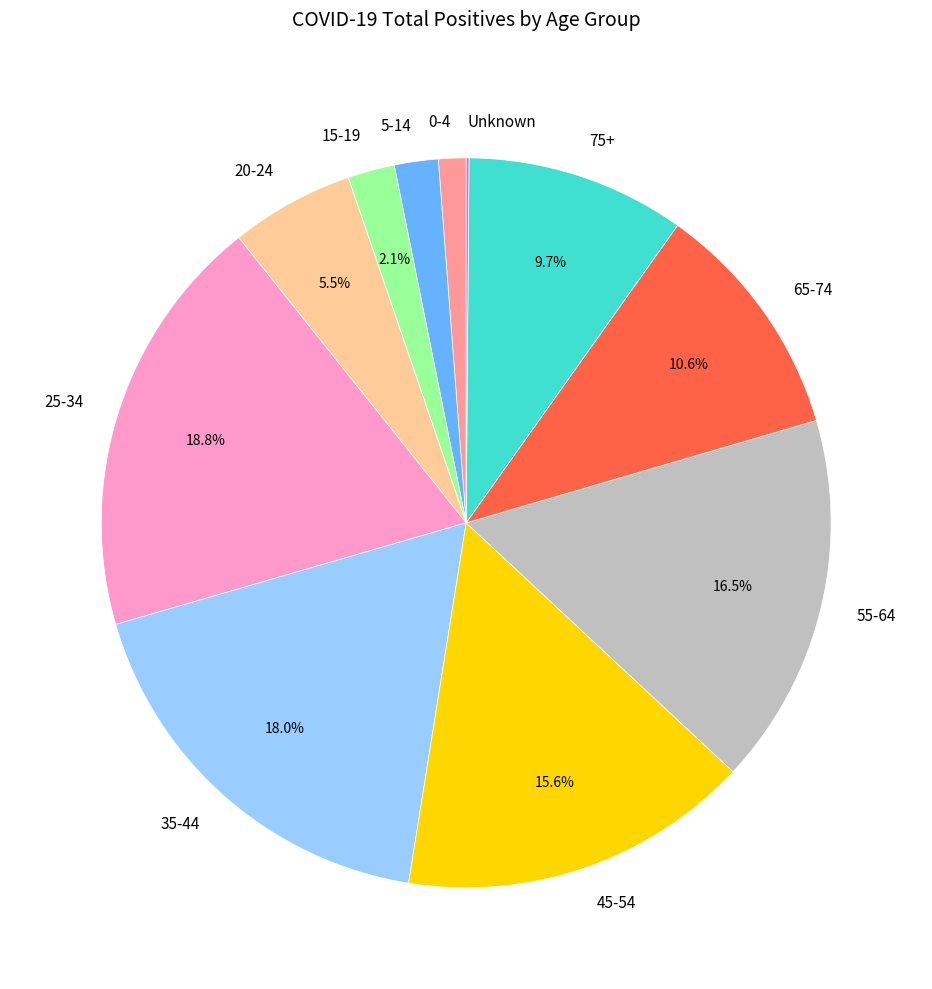

Approximately how many times larger is the value at 25-34 compared to 55-64?

1.1